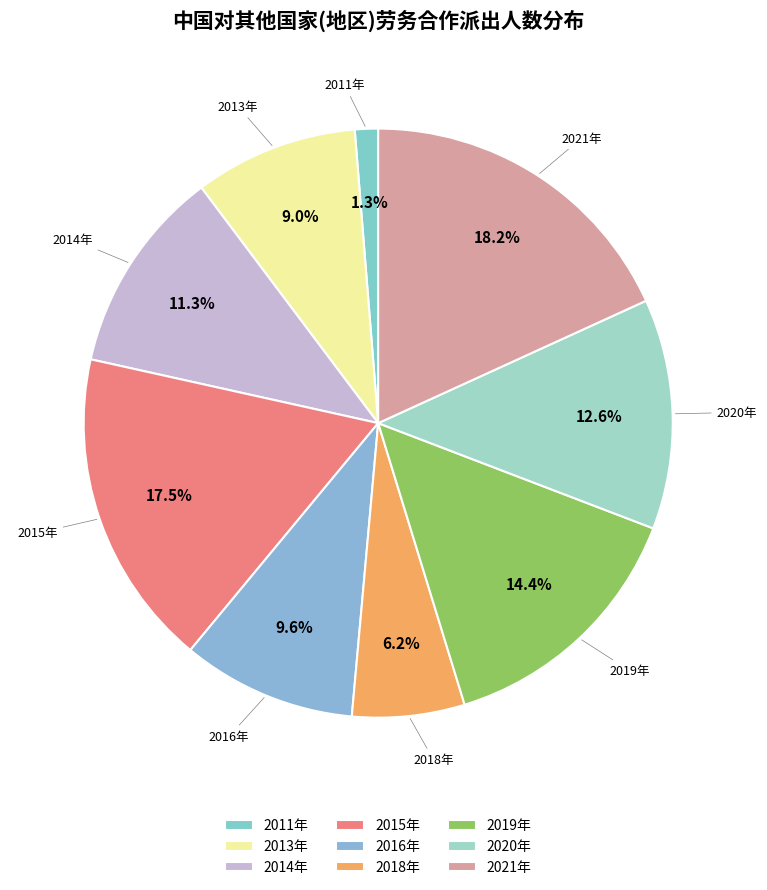

Which slice is the largest?

2021年